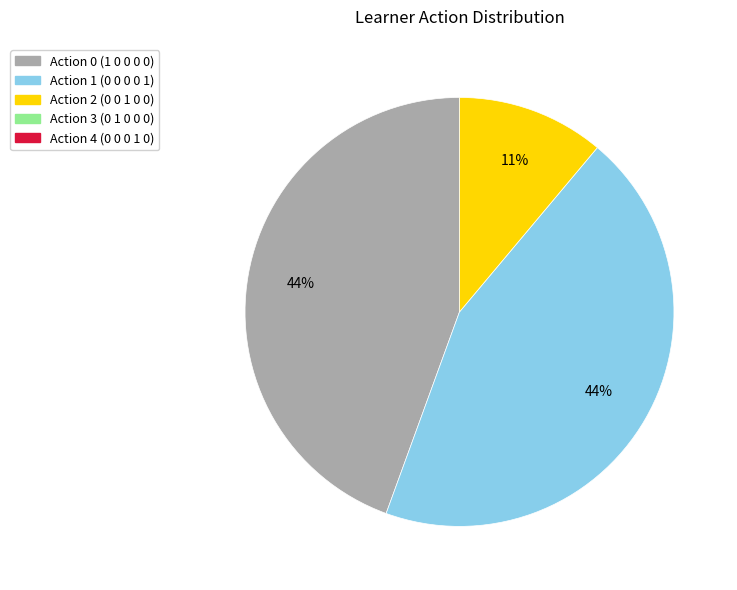

How many slices are in this pie chart?

3